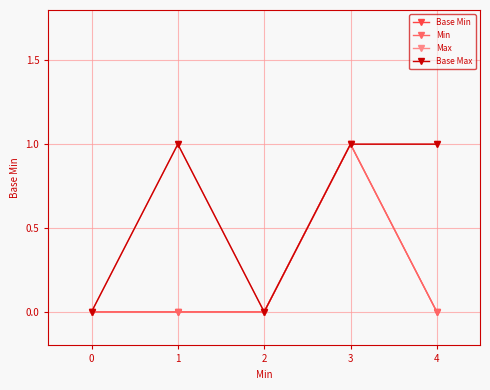

At which category is the sum across all series the highest?

3